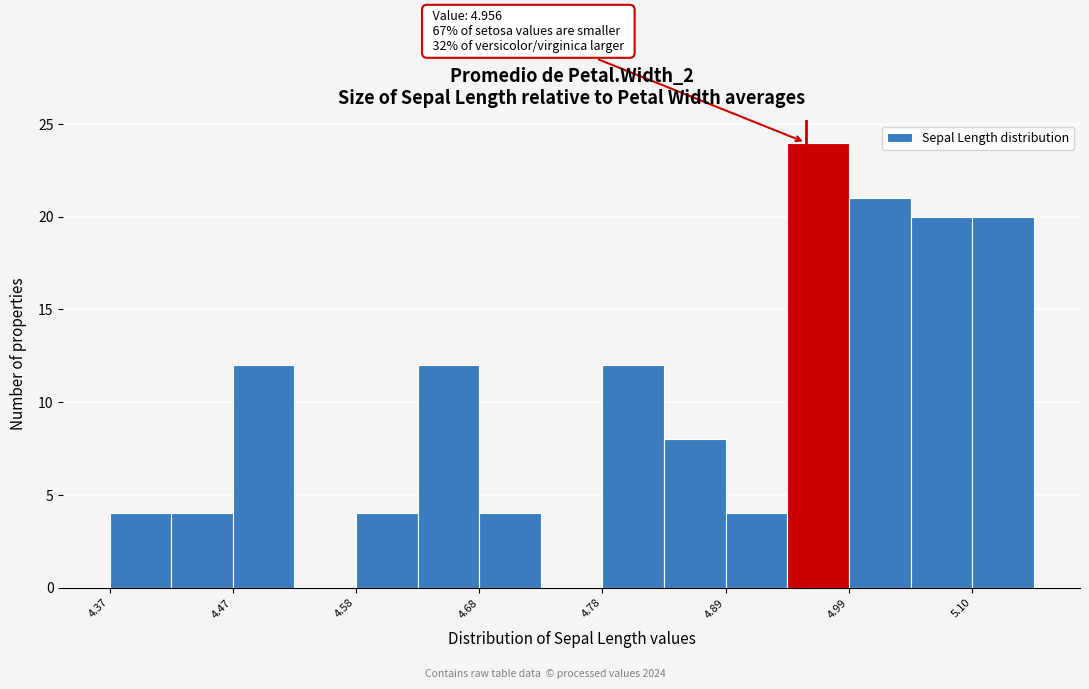

Around what value on the x-axis is the tallest bar? Give the approximate position of its centre, as read against the axis.

4.96